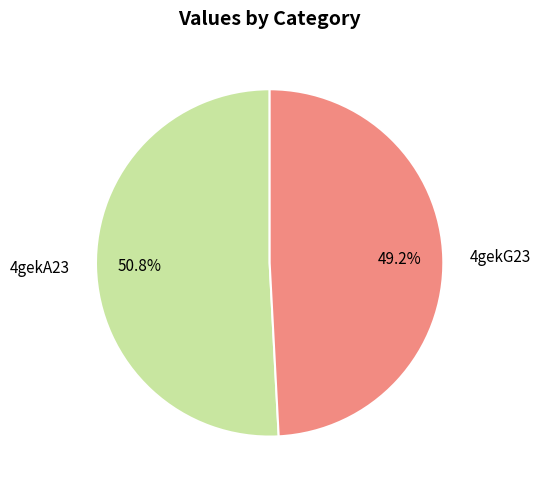

Does 4gekG23 represent more than half of the total?

No